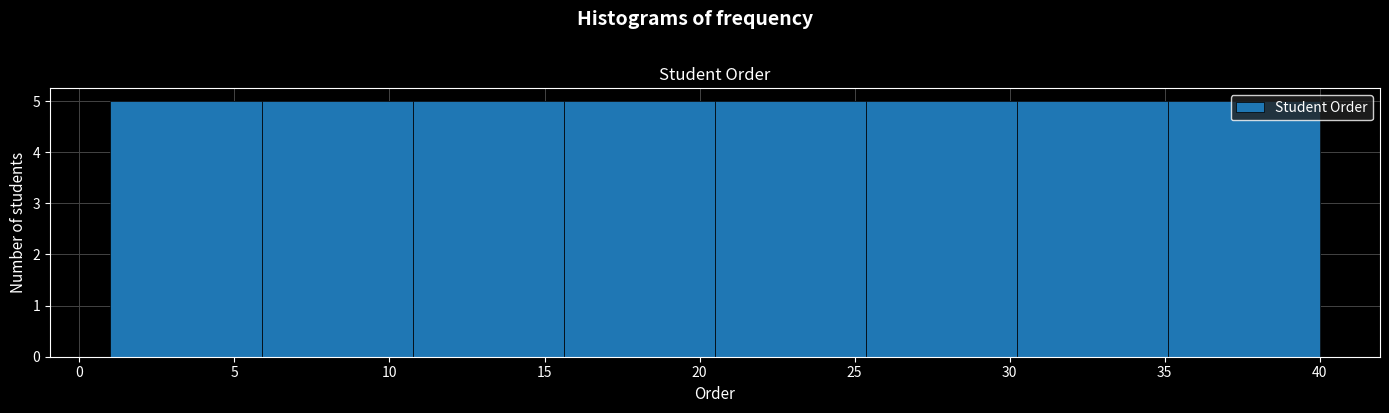

Reading left to right, list every bar in this chart as the range it spans on the x-axis followed by its height. Neither the bar edges nor the heights are printed on the chart, so give them approximately, as read against the axes.

1.0 to 6.0: 5
6.0 to 11.0: 5
11.0 to 15.5: 5
15.5 to 20.5: 5
20.5 to 25.5: 5
25.5 to 30.5: 5
30.5 to 35.0: 5
35.0 to 40.0: 5